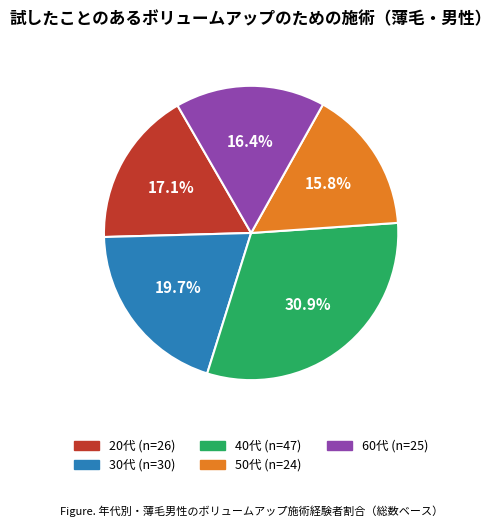

Which slice is the largest?

40代